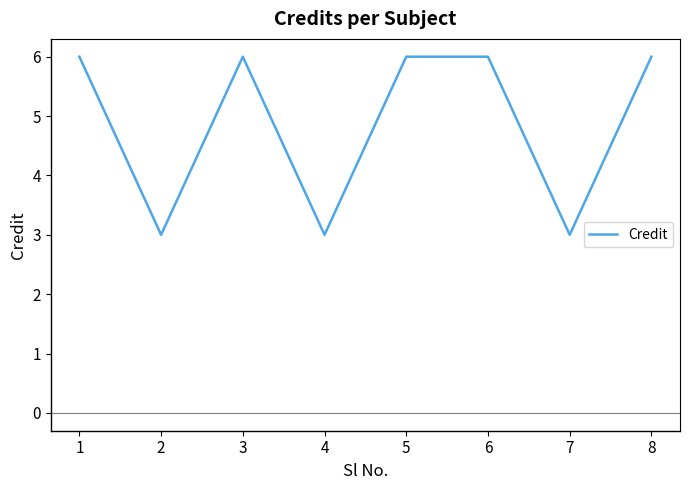

Approximately how many times larger is the value at 7 compared to 8?

0.5